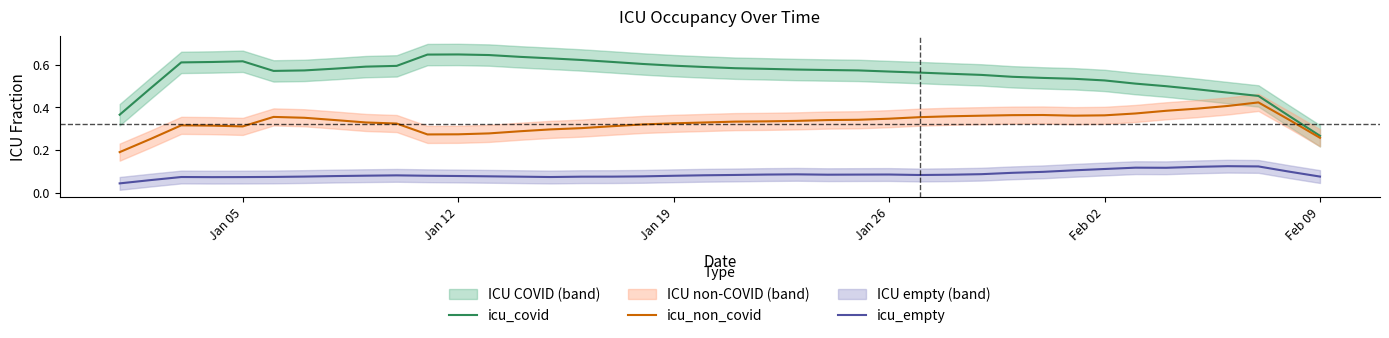

True or false: icu_empty and icu_non_covid intersect in this chart.

False